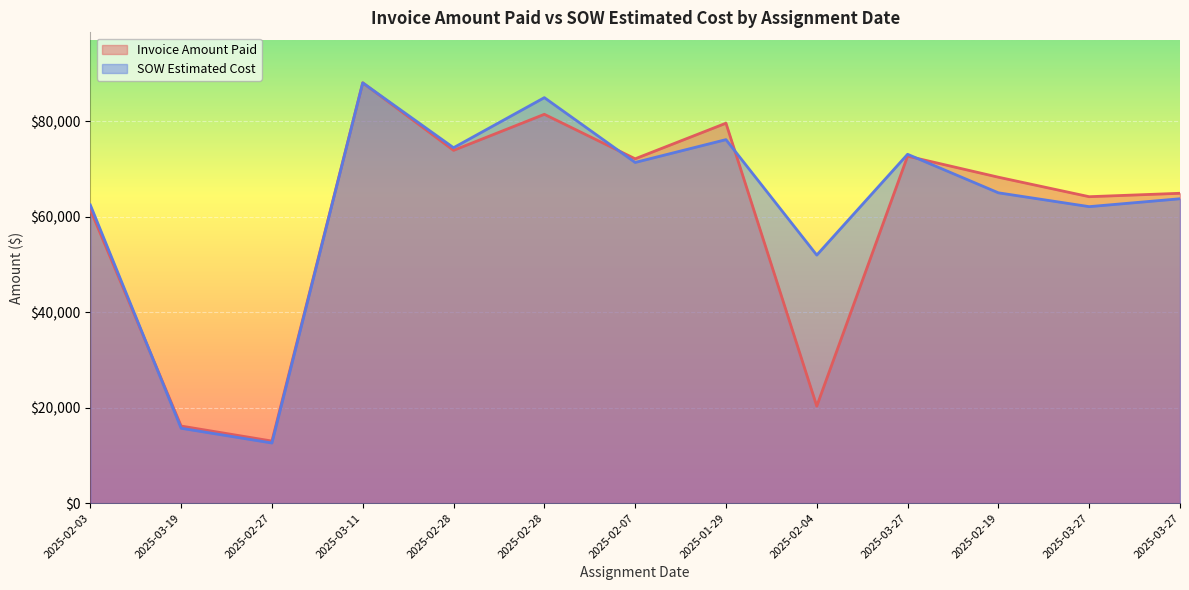

How many lines are shown in the chart?

2